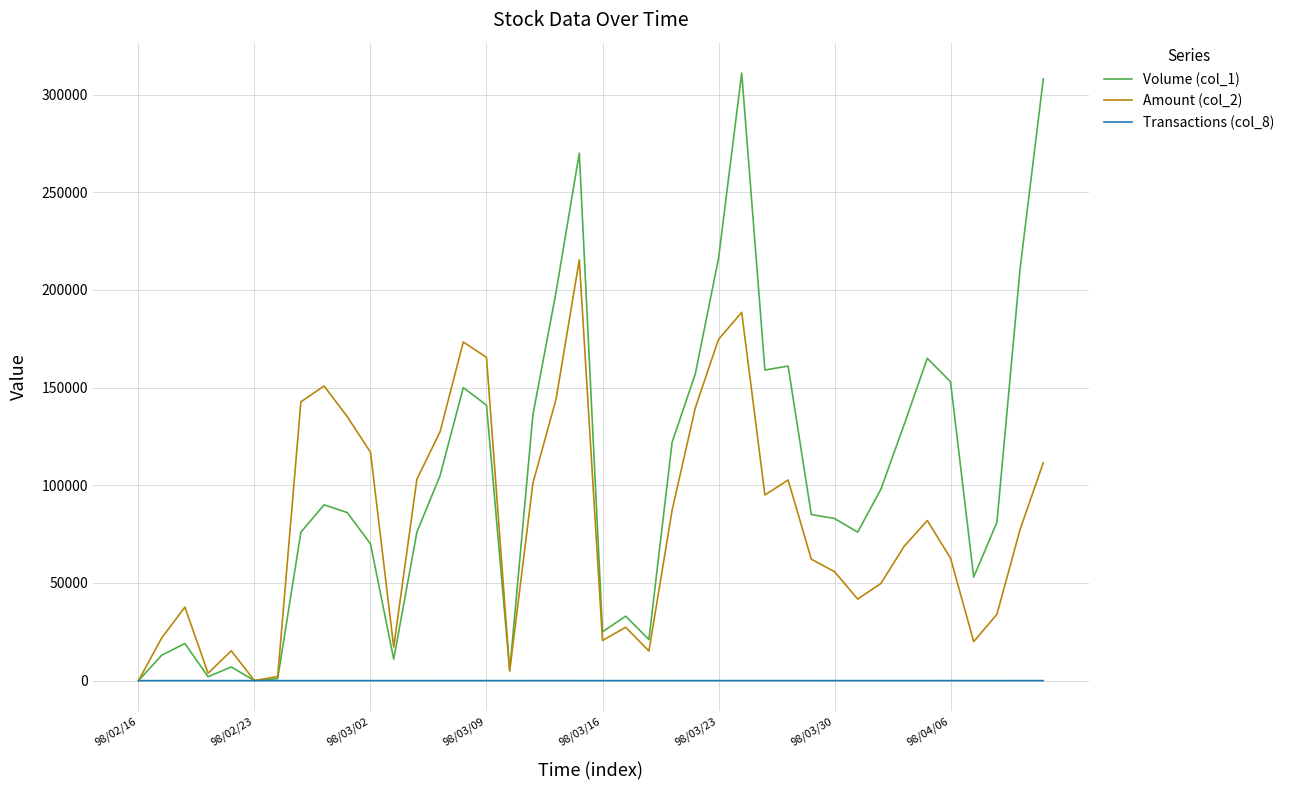

Which series has the largest total across all categories?

Volume (col_1)